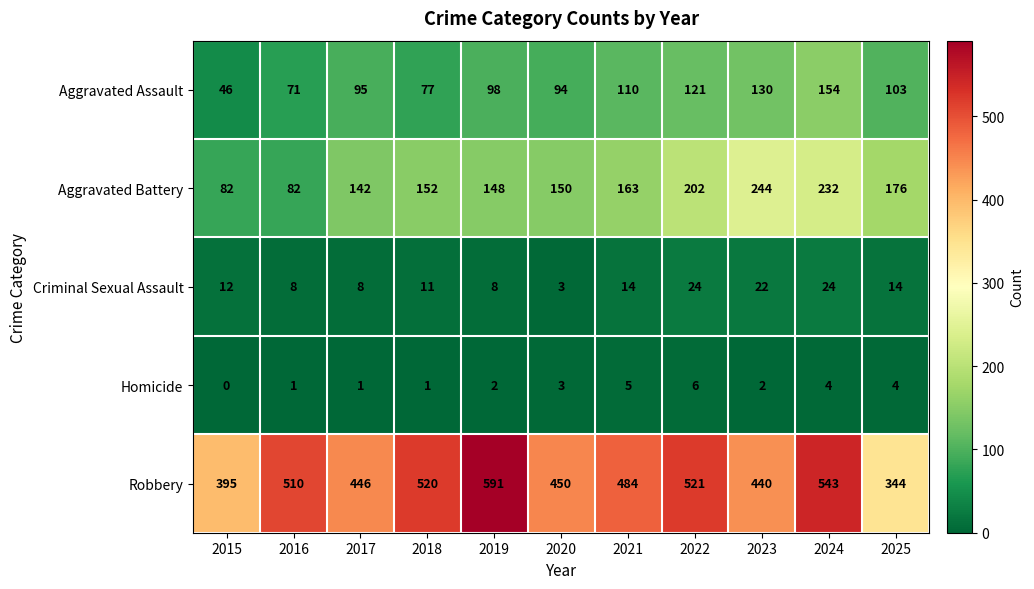

How many categories are shown in the chart?

11